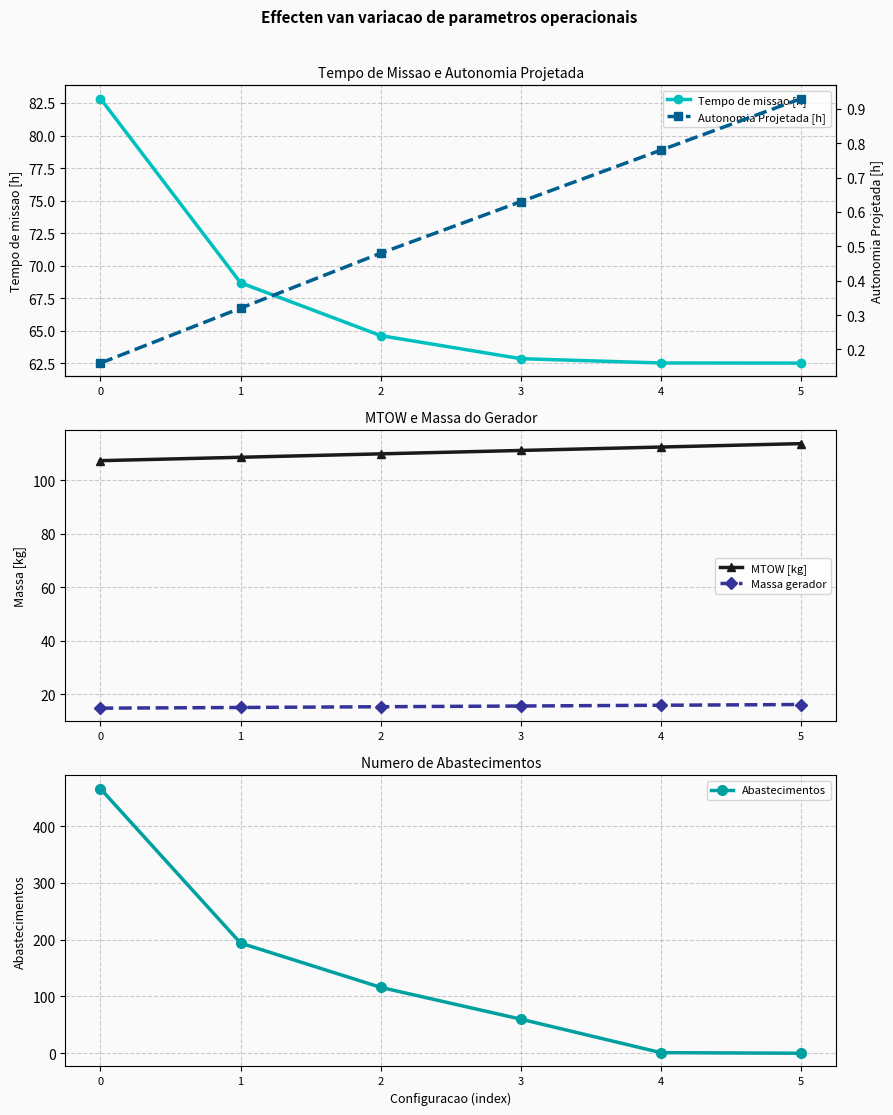

What is the minimum value for Autonomia Projetada [h]?

0.2